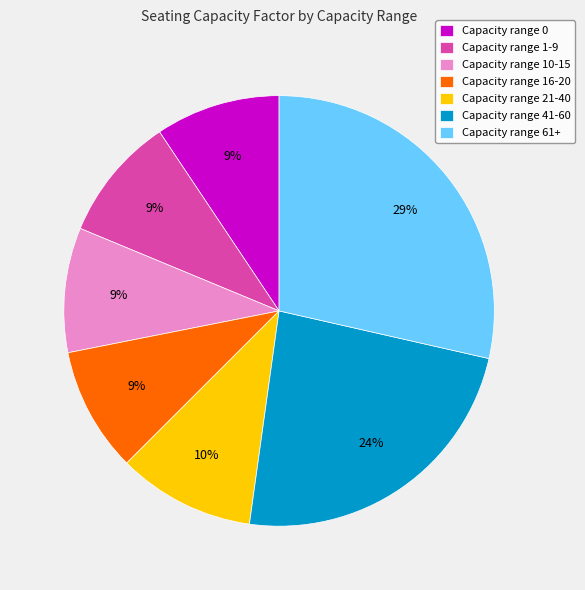

To the nearest percent, what is the average slice percentage?

14%